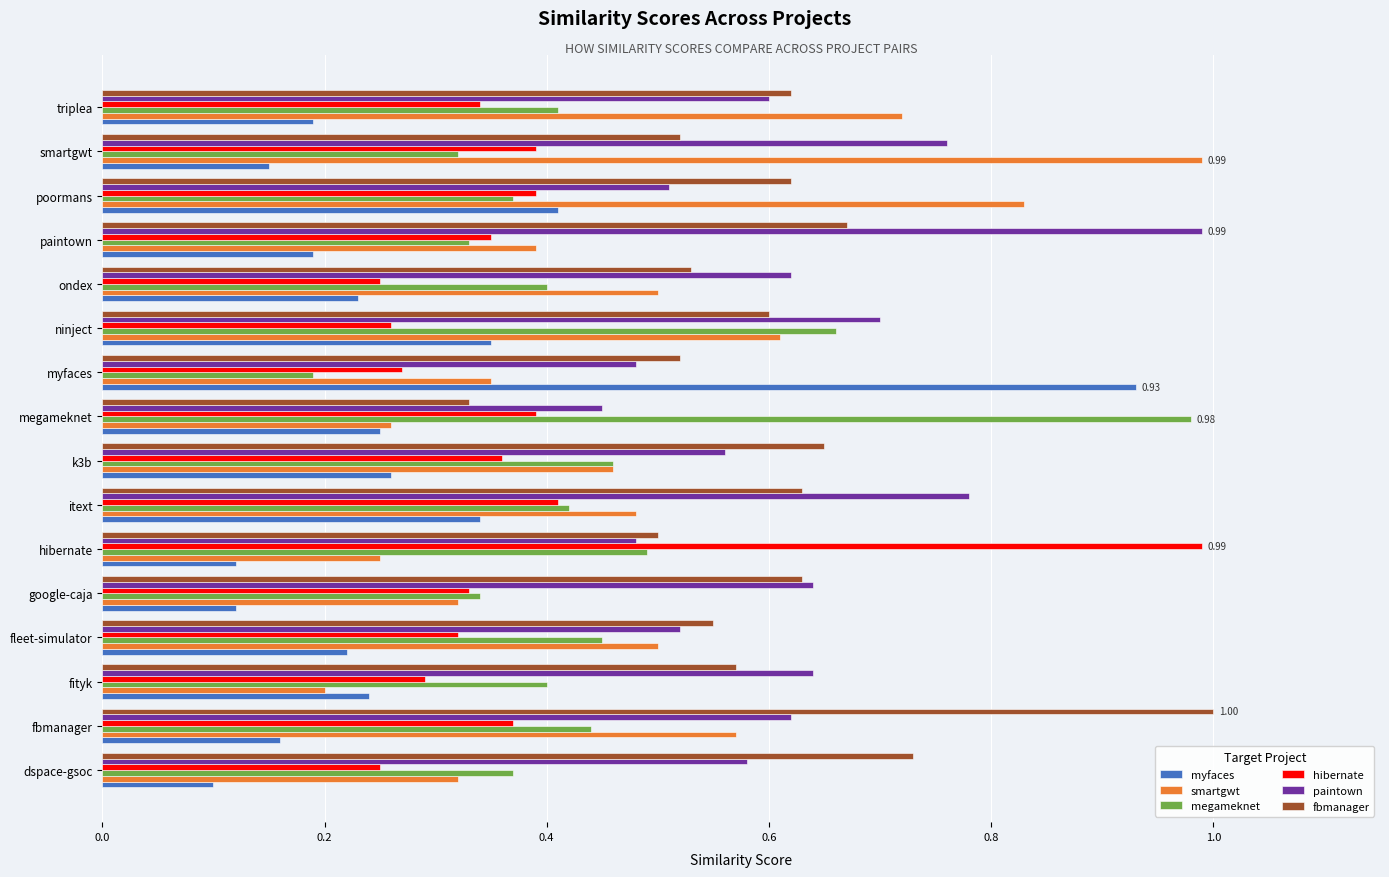

At how many categories does at least one series exceed 0?

16